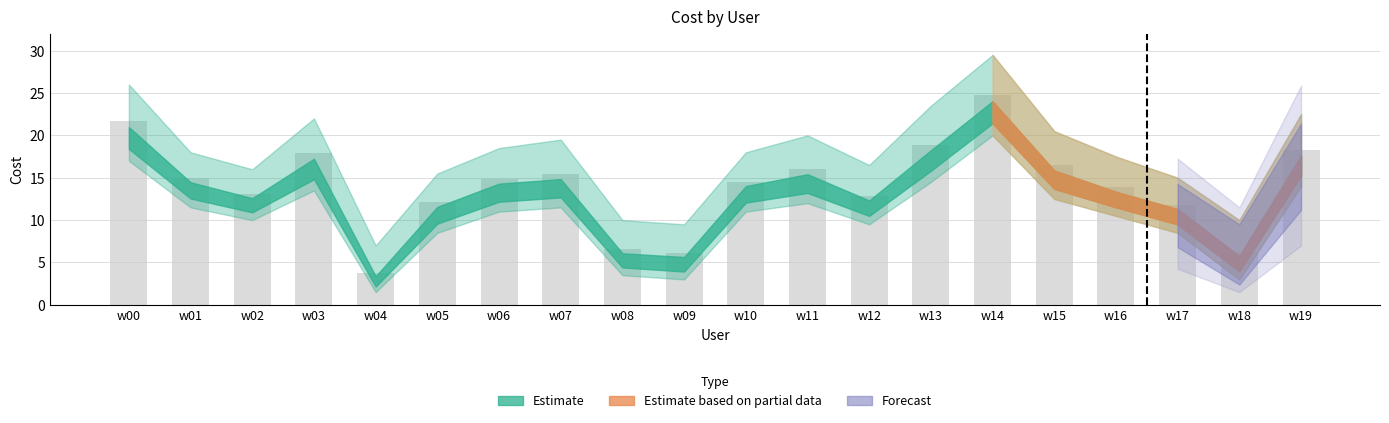

What is the difference between the values at w06 and w19?

3.3